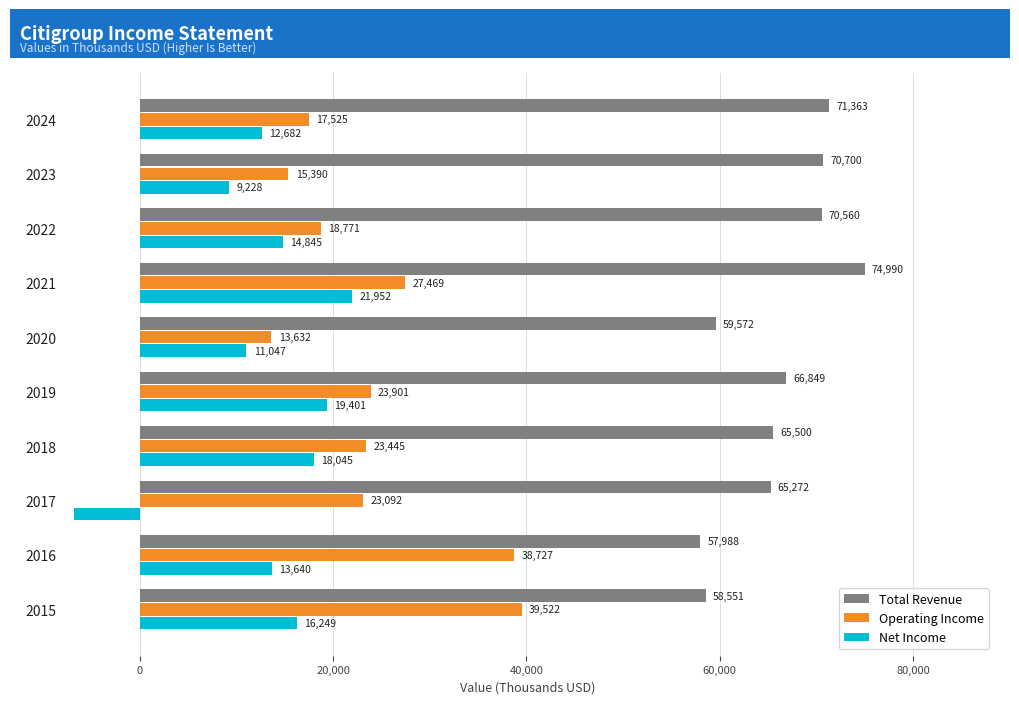

What is the difference between the maximum and minimum values in the Operating Income series?

25890